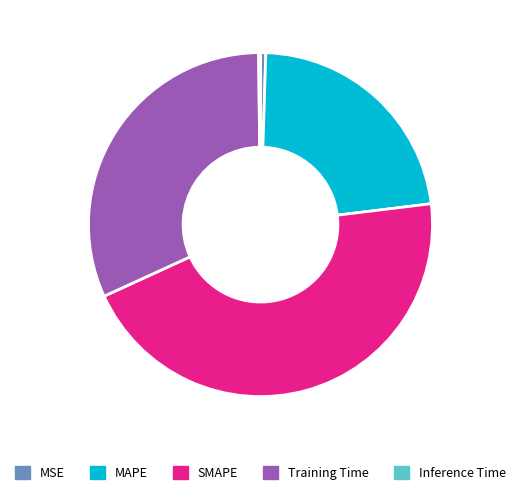

Combined, do SMAPE and MSE account for over 50%?

No